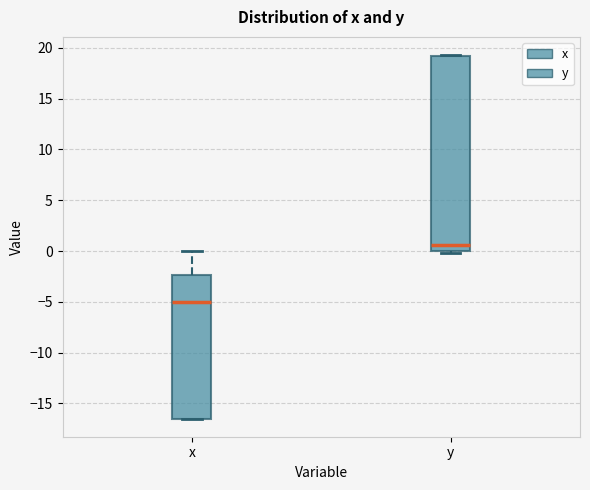

Which box's median line is the highest?

y